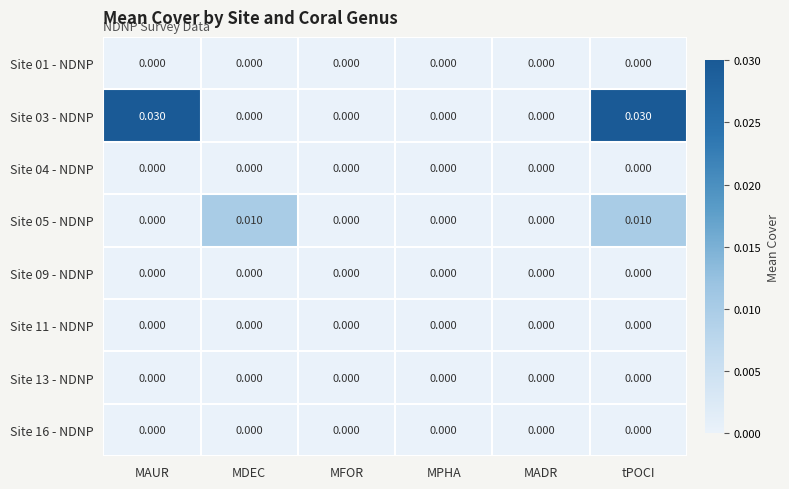

At which category is the sum across all series the highest?

tPOCI